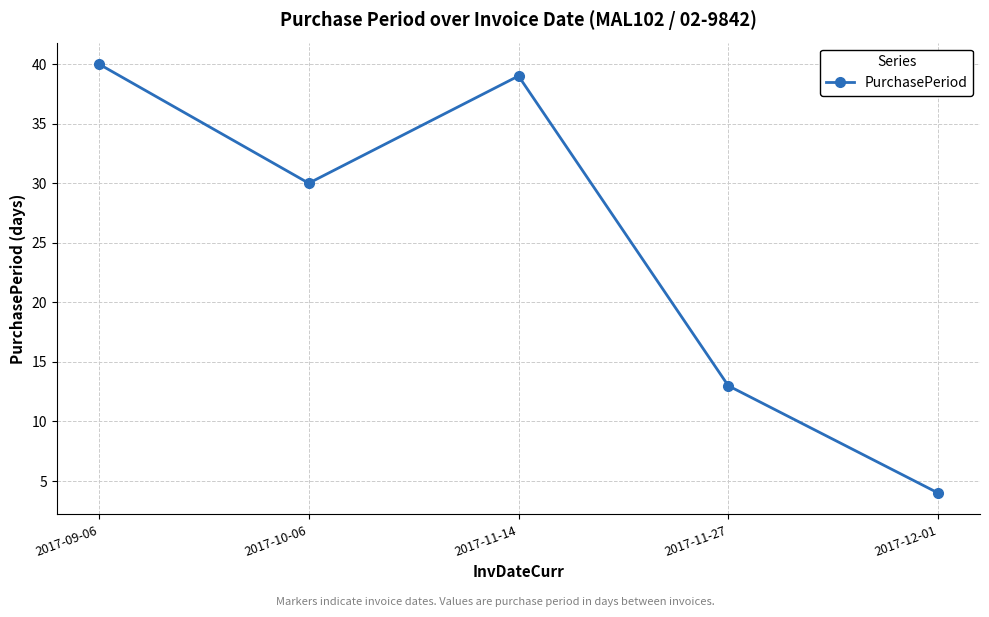

How many values are below 30?

2